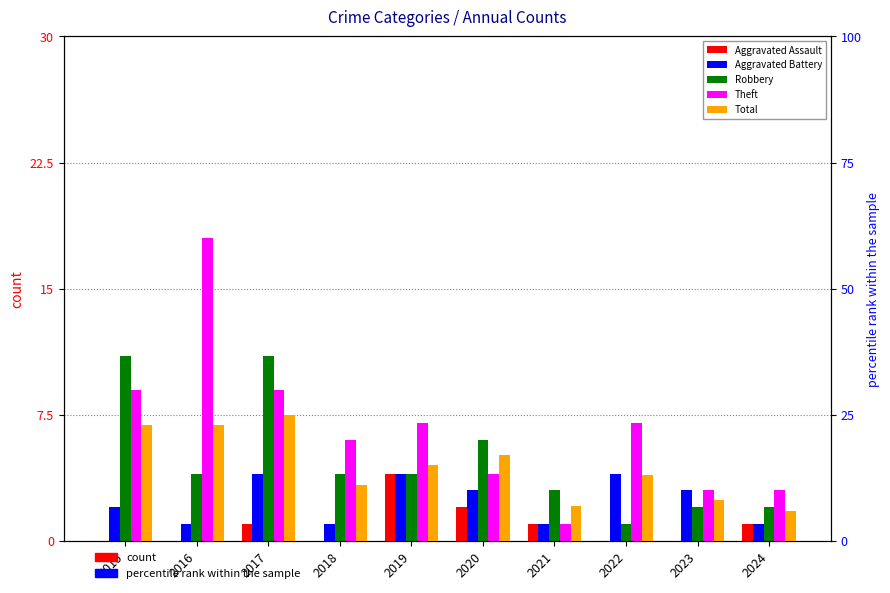

Rank the categories by Aggravated Battery value from highest to lowest.

2017, 2019, 2022, 2020, 2023, 2015, 2016, 2018, 2021, 2024